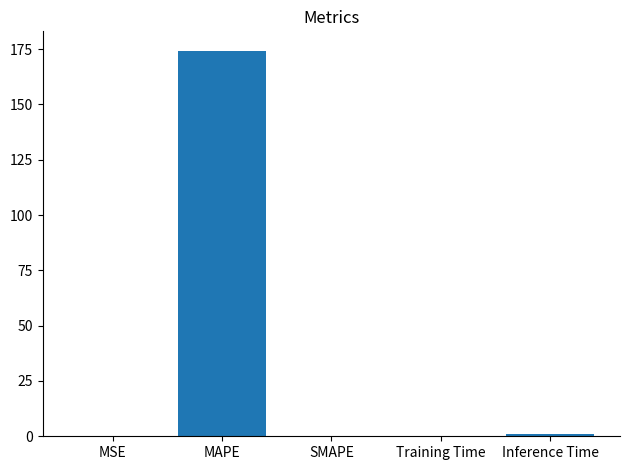

True or false: the data shows 174.3 at MAPE.

True